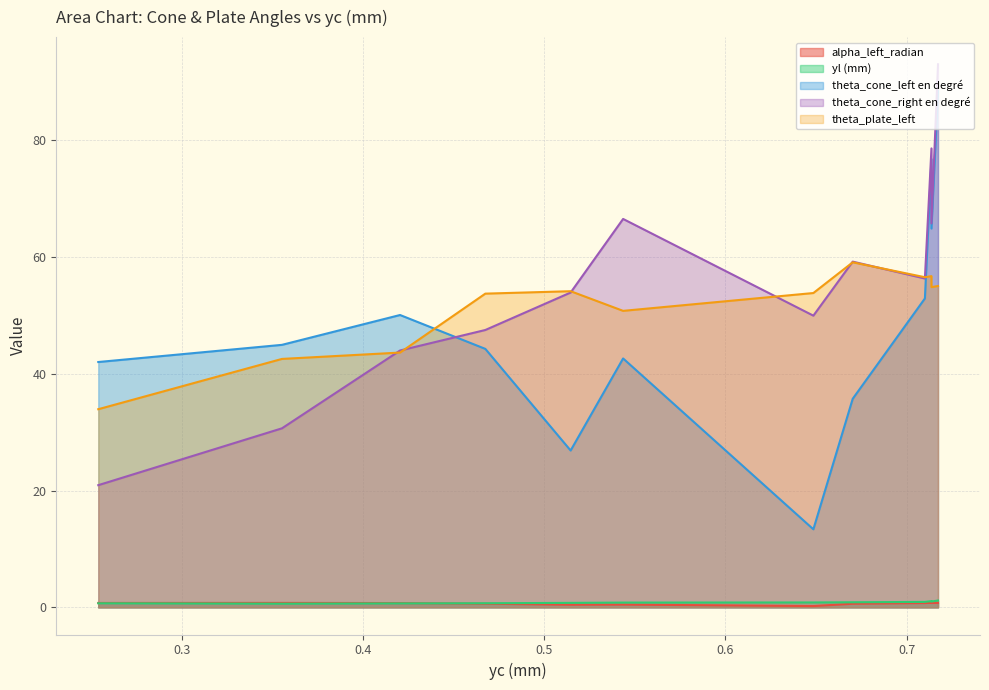

How many intersections are there between theta_cone_left en degré and theta_plate_left?

2